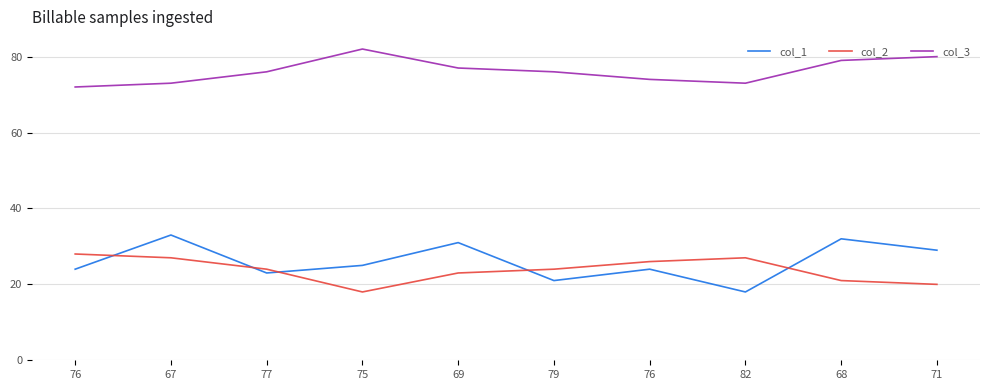

Is it true that col_2 equals 32 at 79?

False